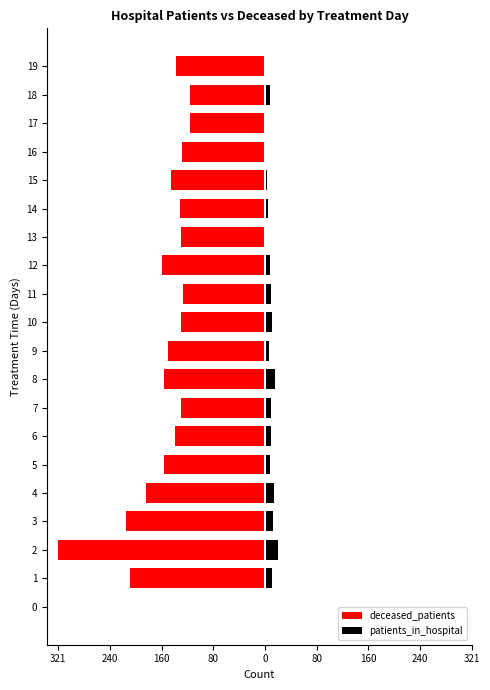

What are all the series names shown in the legend?

deceased_patients, patients_in_hospital